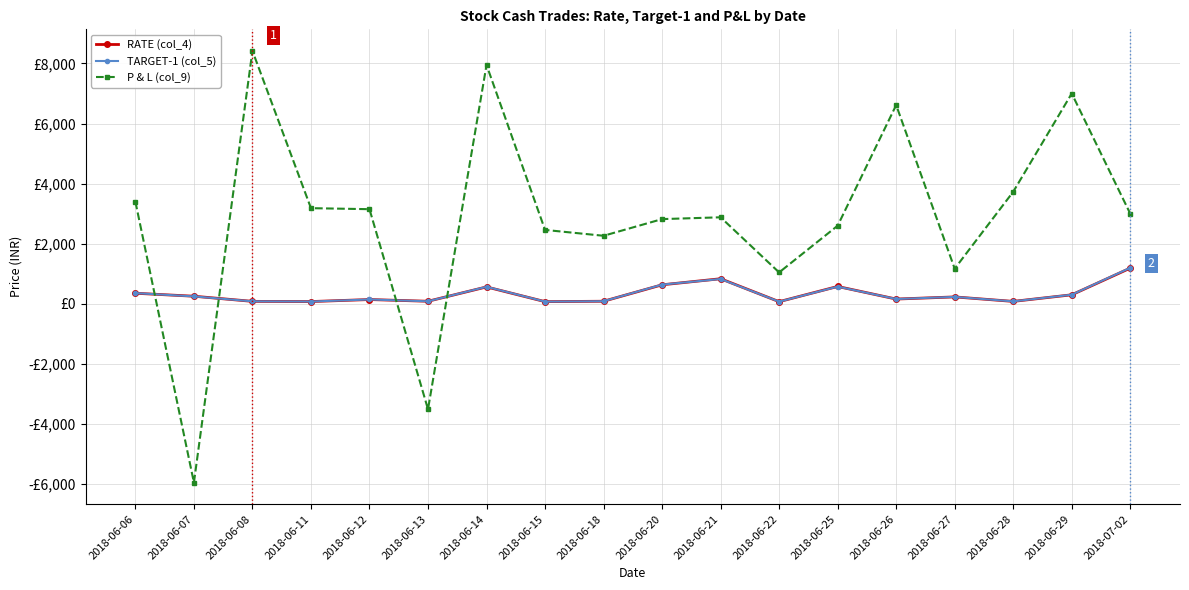

Does the chart have visible grid lines?

Yes